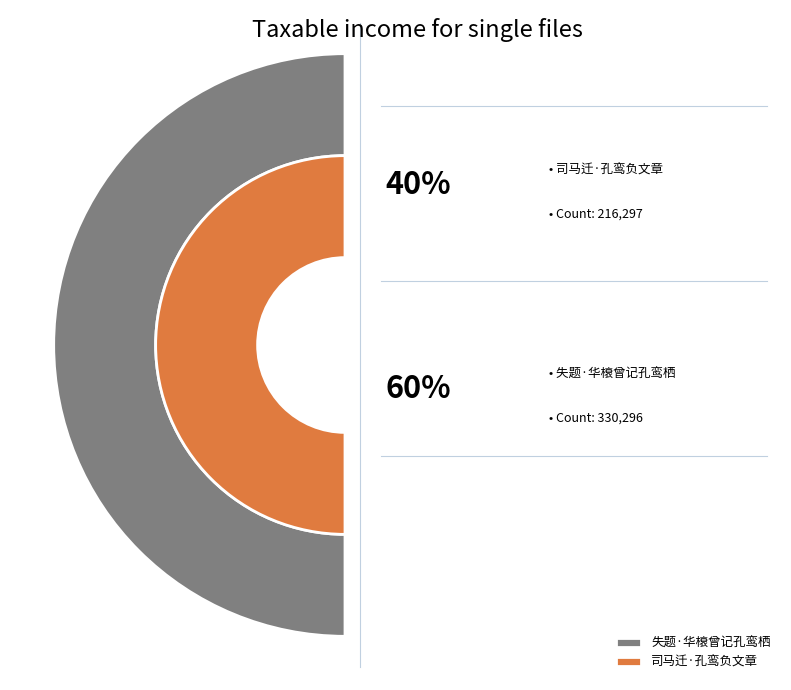

Which category has the biggest portion of the pie?

失题·华榱曾记孔鸾栖